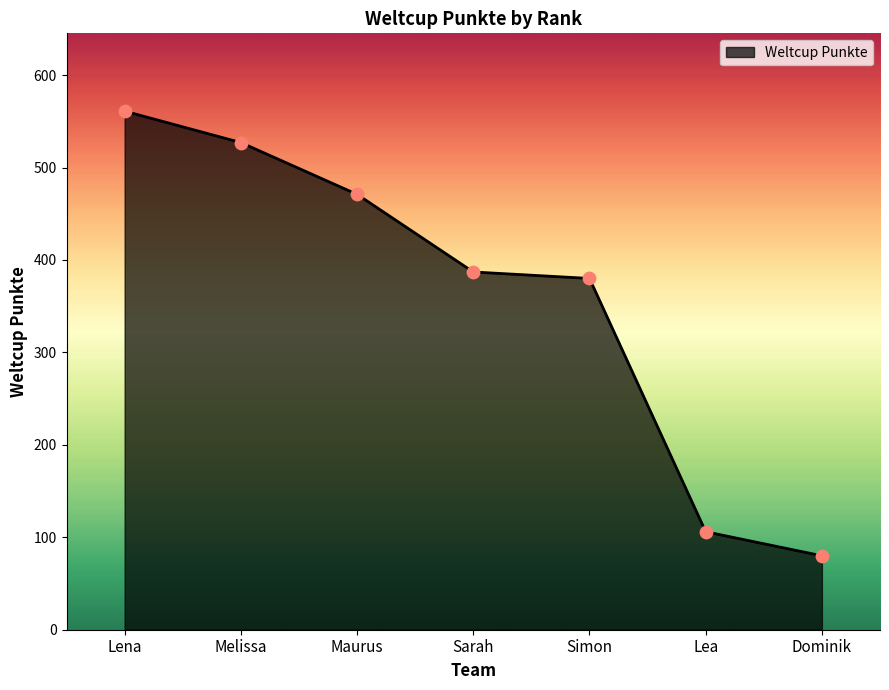

Which has a higher value, Melissa or Dominik?

Melissa